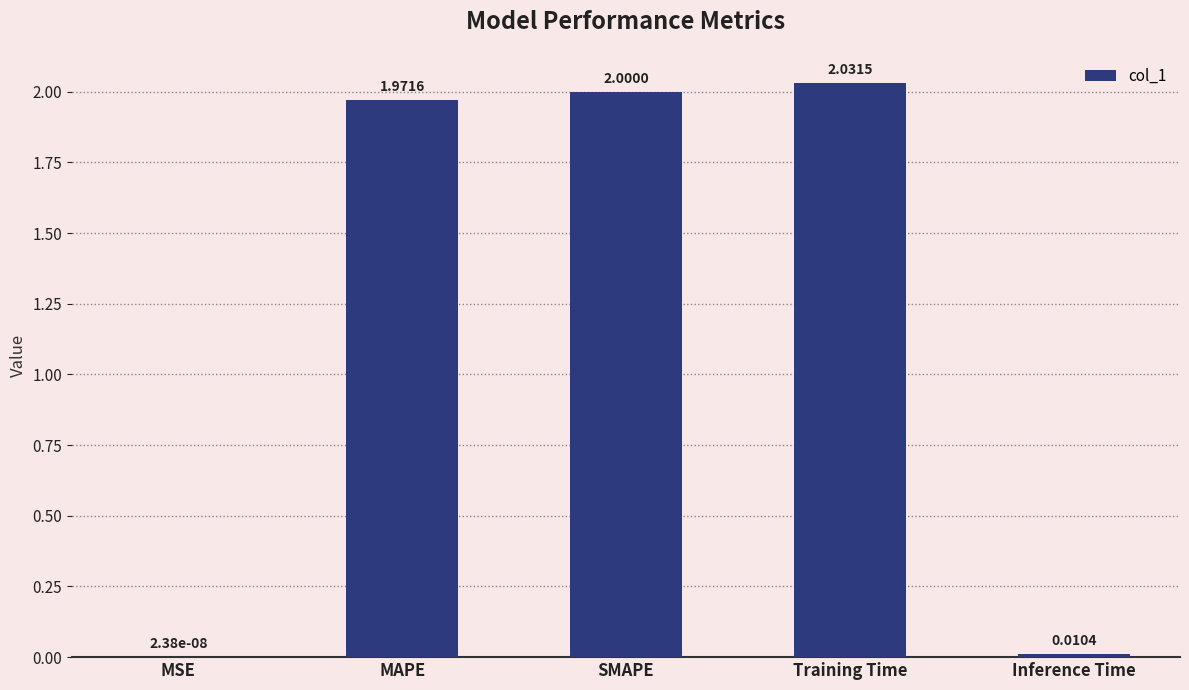

Does the chart contain stacked bars?

No